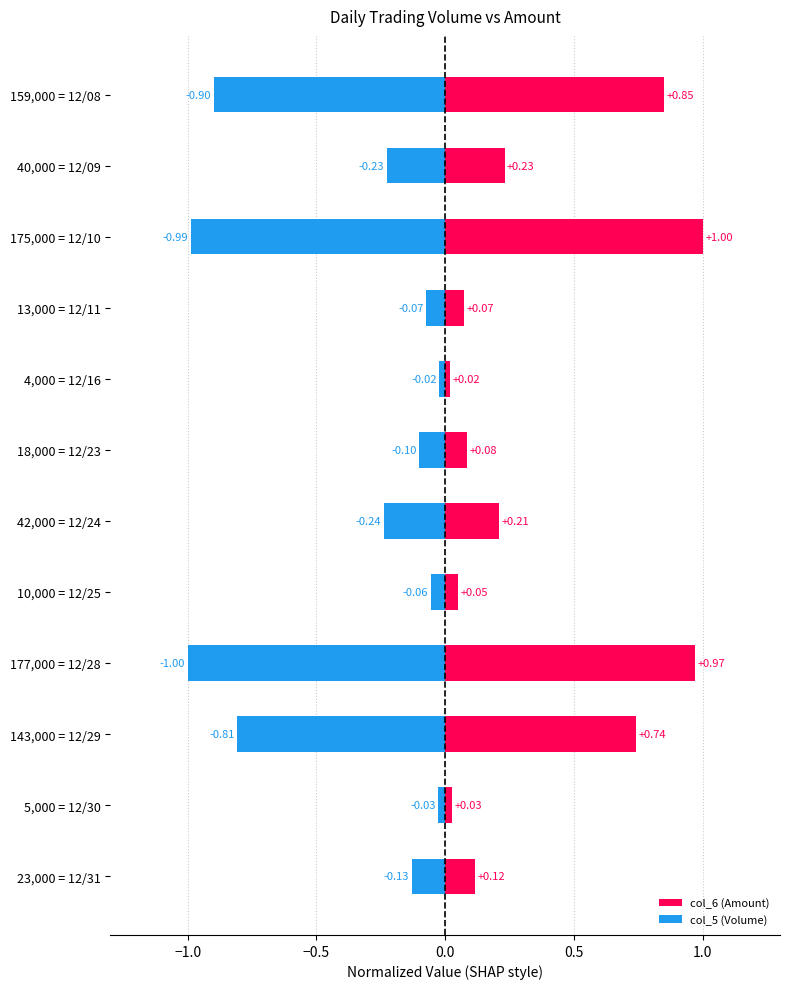

What is the average value of the col_6 (Amount) series?

0.4